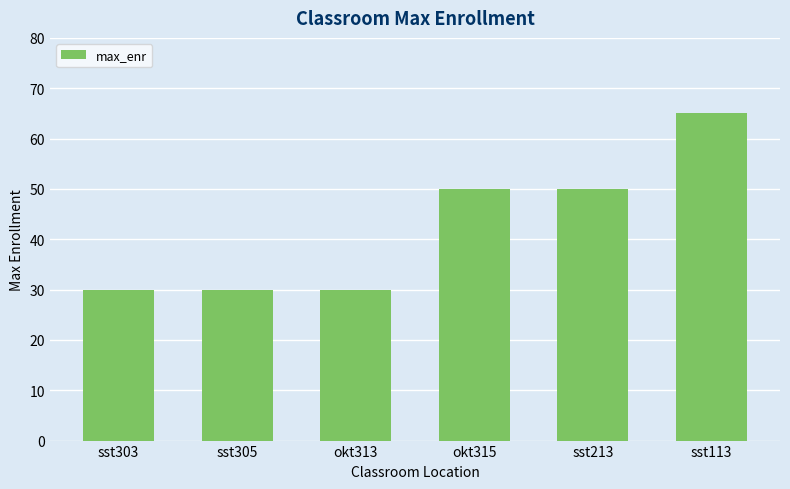

What value does the data have at okt315?

50